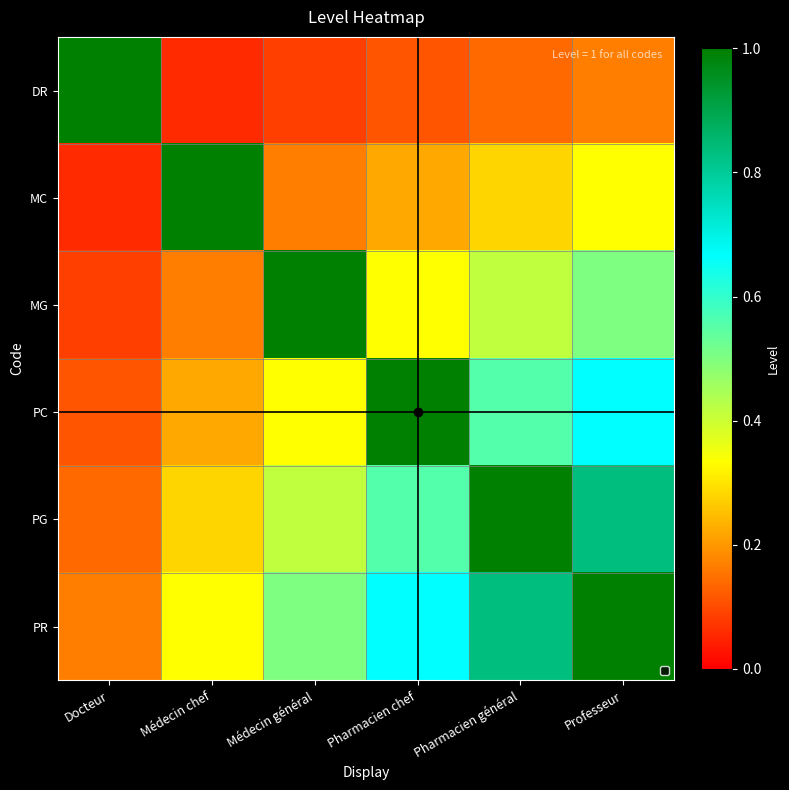

Reading left to right, transcribe all the data shown in this chart.

DR: Docteur=1.0	Médecin chef=0.1	Médecin général=0.1	Pharmacien chef=0.1	Pharmacien général=0.1	Professeur=0.2
MC: Docteur=0.1	Médecin chef=1.0	Médecin général=0.2	Pharmacien chef=0.2	Pharmacien général=0.3	Professeur=0.3
MG: Docteur=0.1	Médecin chef=0.2	Médecin général=1.0	Pharmacien chef=0.3	Pharmacien général=0.4	Professeur=0.5
PC: Docteur=0.1	Médecin chef=0.2	Médecin général=0.3	Pharmacien chef=1.0	Pharmacien général=0.6	Professeur=0.7
PG: Docteur=0.1	Médecin chef=0.3	Médecin général=0.4	Pharmacien chef=0.6	Pharmacien général=1.0	Professeur=0.8
PR: Docteur=0.2	Médecin chef=0.3	Médecin général=0.5	Pharmacien chef=0.7	Pharmacien général=0.8	Professeur=1.0